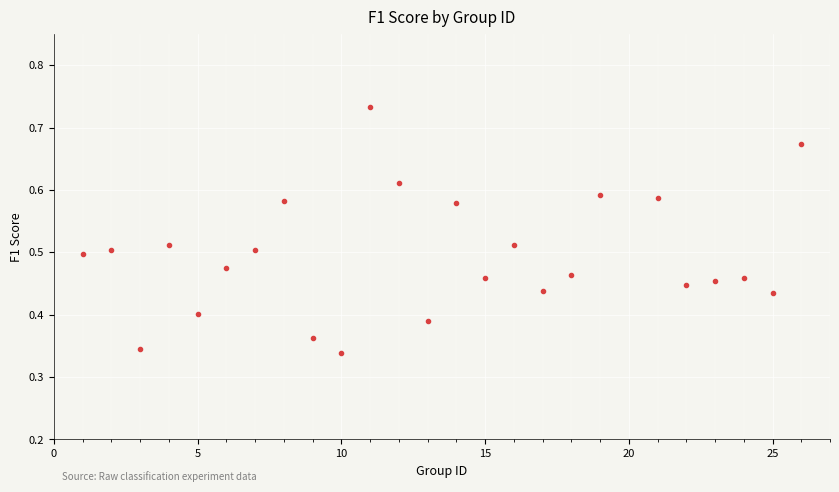

What is the range of X values (max minus min)?

25.0